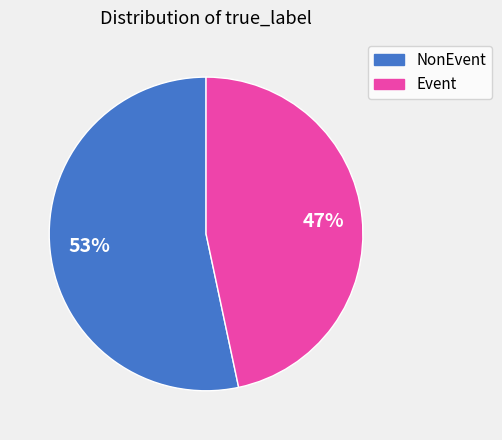

To the nearest percent, what percentage of the pie is NonEvent?

53%